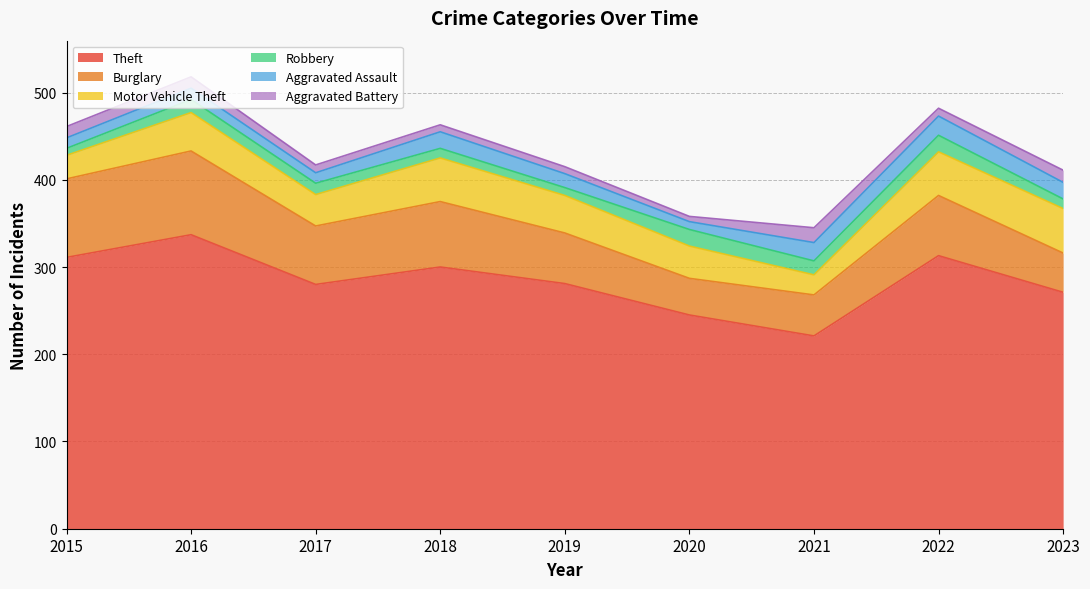

List the labels in order of Robbery value, smallest first.

2015, 2019, 2018, 2023, 2017, 2016, 2021, 2020, 2022